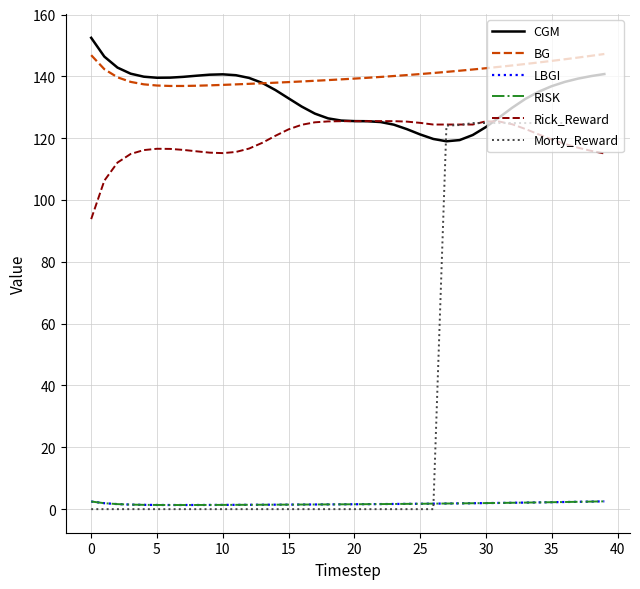

Rank the series by their maximum value, from lowest to highest.

LBGI, RISK, Morty_Reward, Rick_Reward, BG, CGM